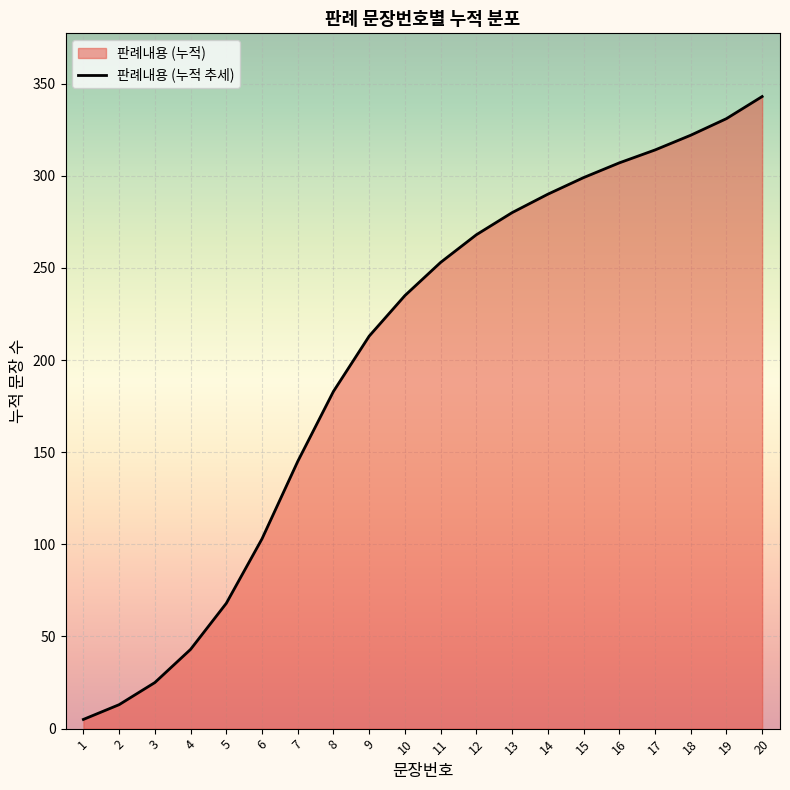

List the labels in order of value, smallest first.

1, 2, 3, 4, 5, 6, 7, 8, 9, 10, 11, 12, 13, 14, 15, 16, 17, 18, 19, 20